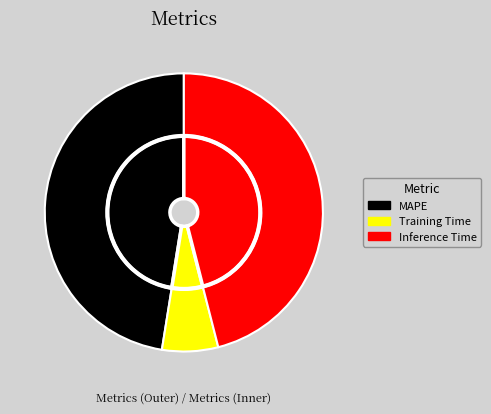

Does any single category account for the majority?

No